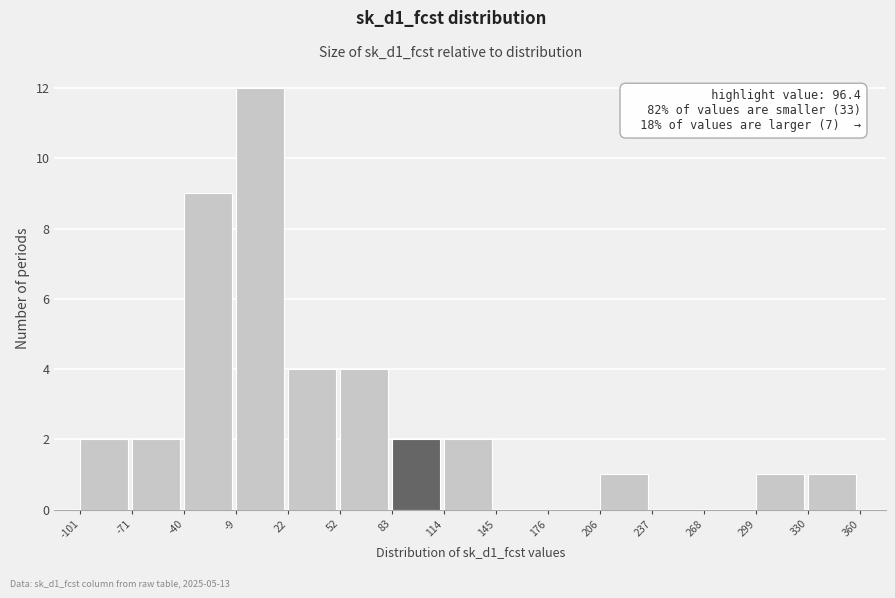

Which range on the x-axis has the tallest bar?

-9 to 22